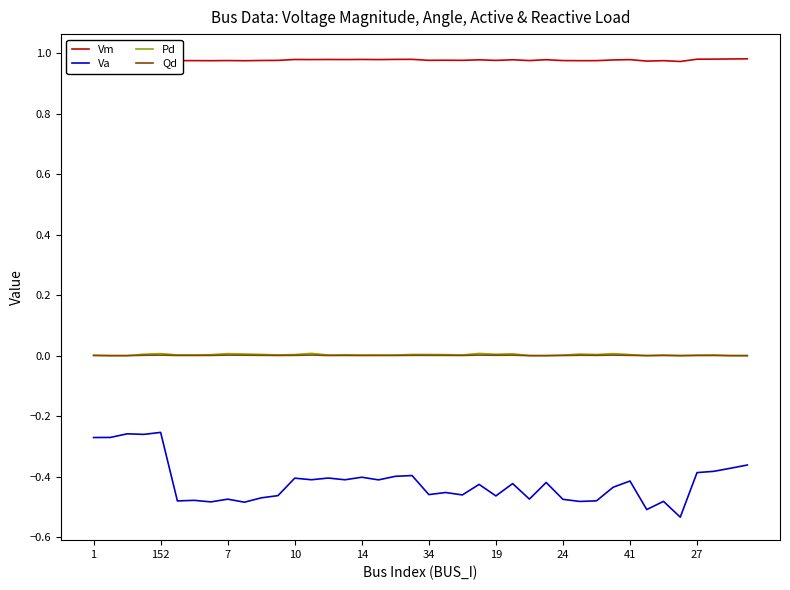

True or false: Pd and Va intersect in this chart.

False